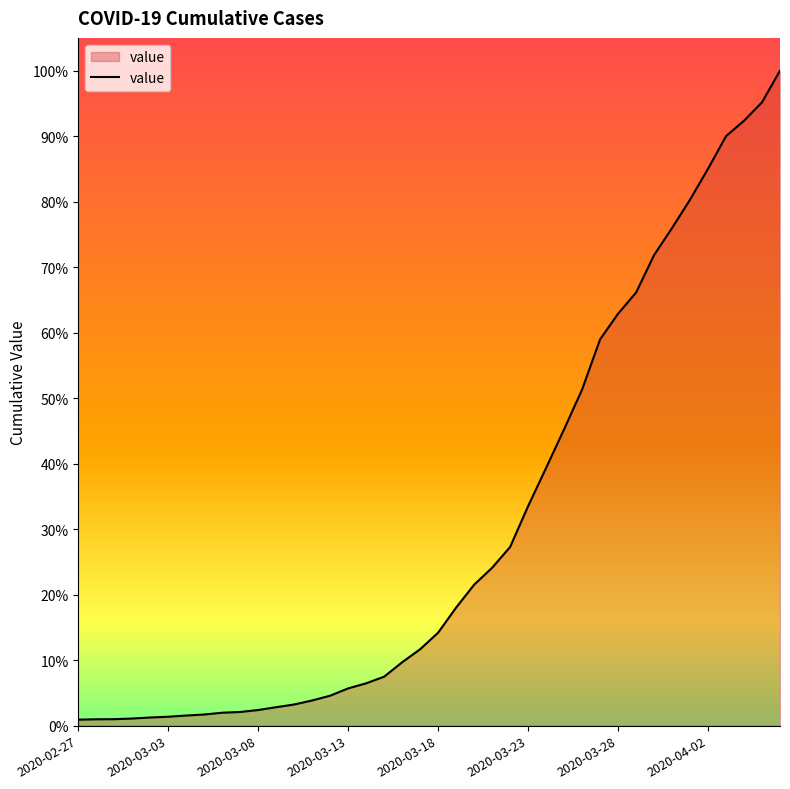

What is the greatest value displayed?

100.0